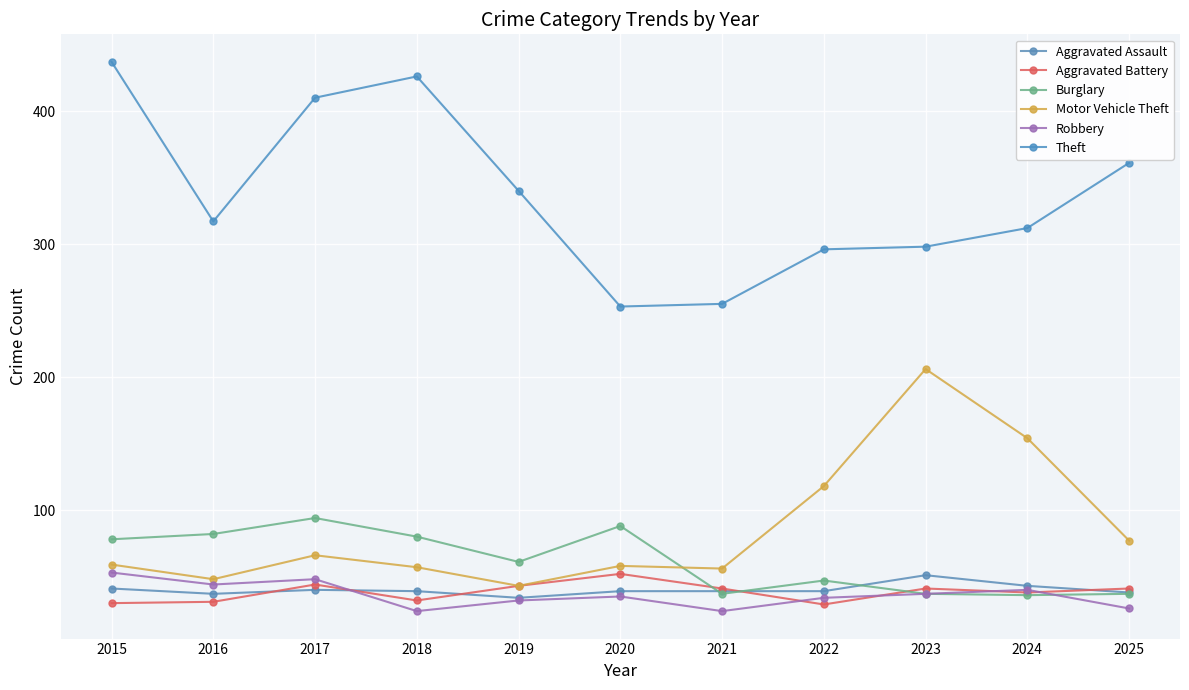

What is the difference between the second highest and minimum values in the Aggravated Battery series?

15